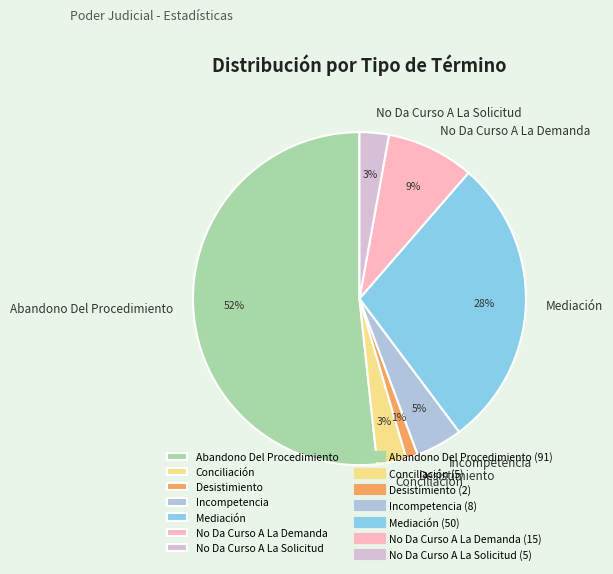

Which category has the biggest portion of the pie?

Abandono Del Procedimiento